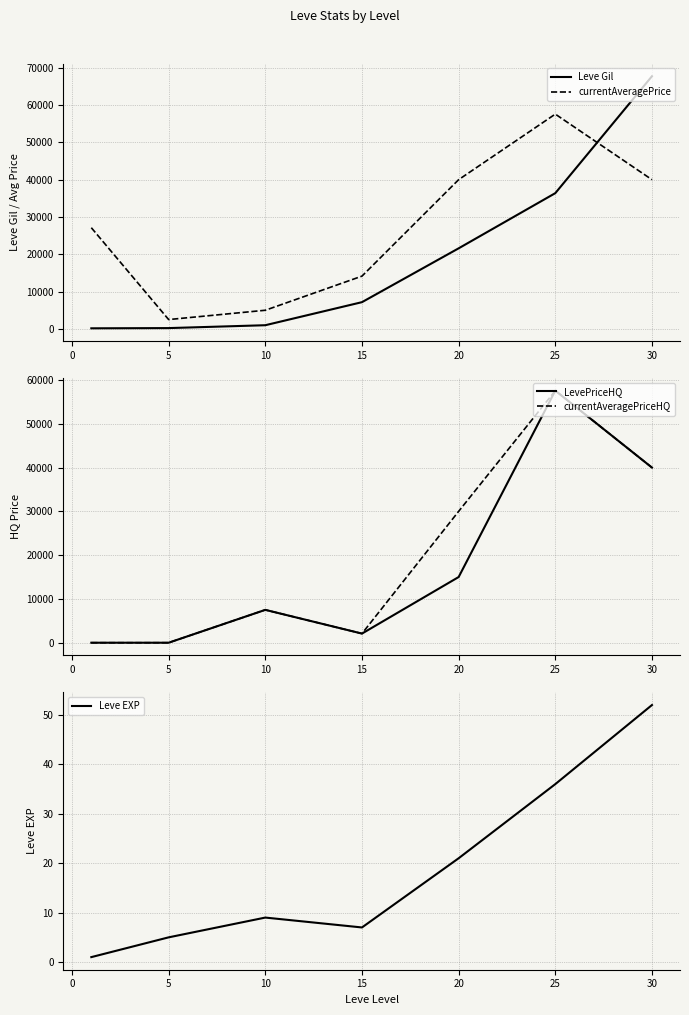

What is the difference between the maximum and second lowest values in the Leve Gil series?

67510